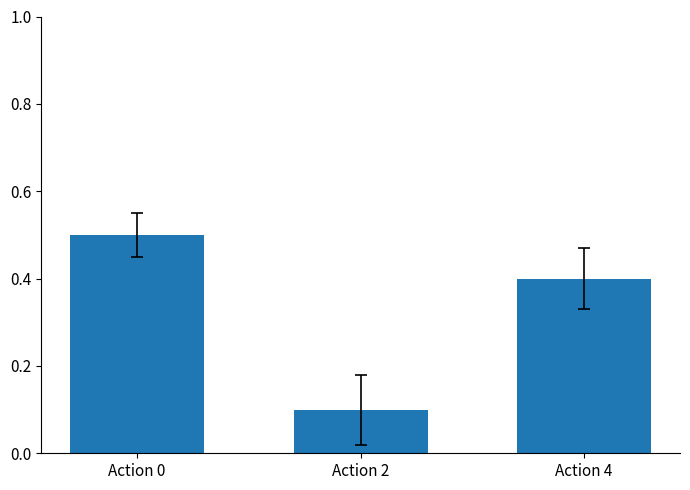

What is the minimum value shown in the chart?

0.1